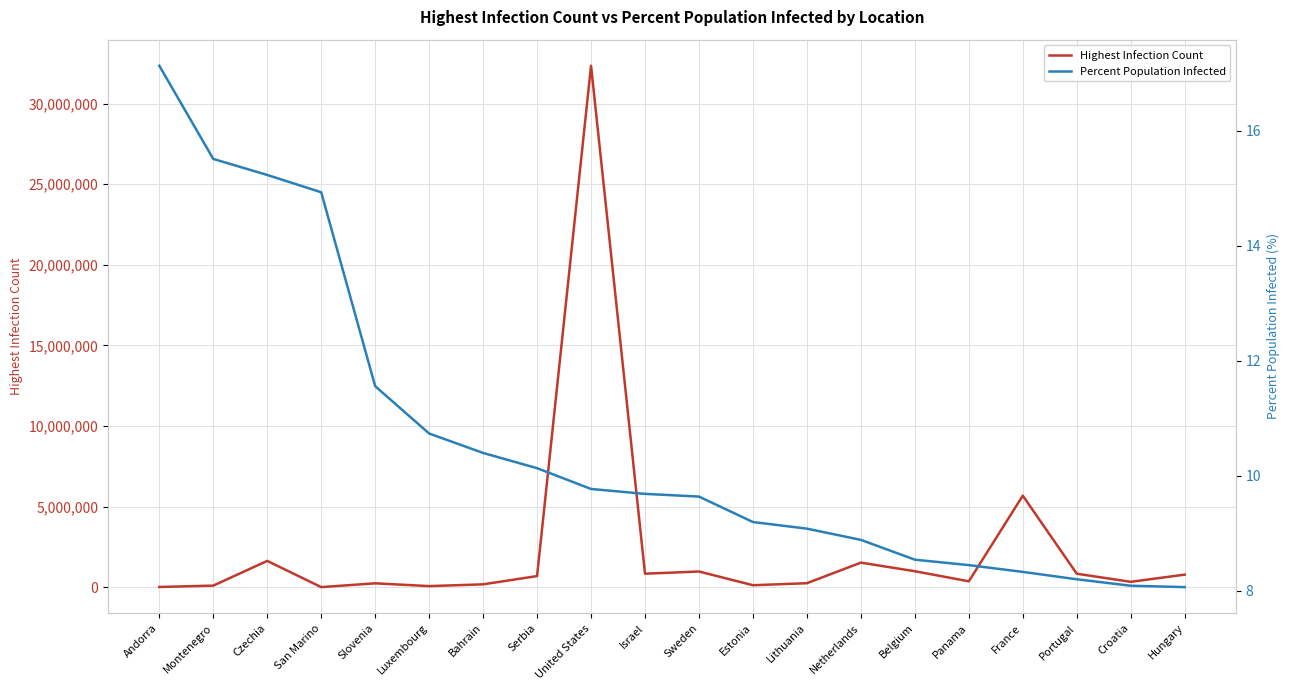

At which category does Highest Infection Count reach its first local peak?

Czechia